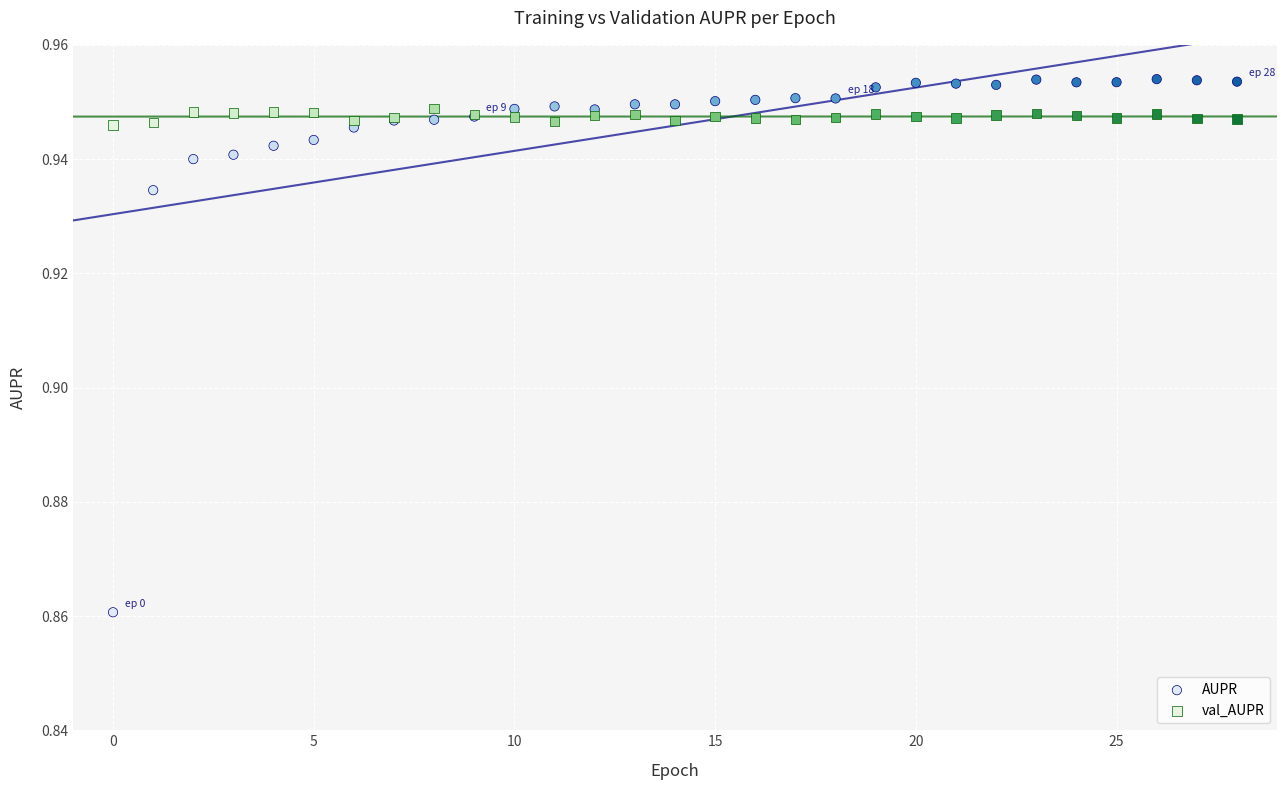

Which series has the widest spread of Y values?

AUPR